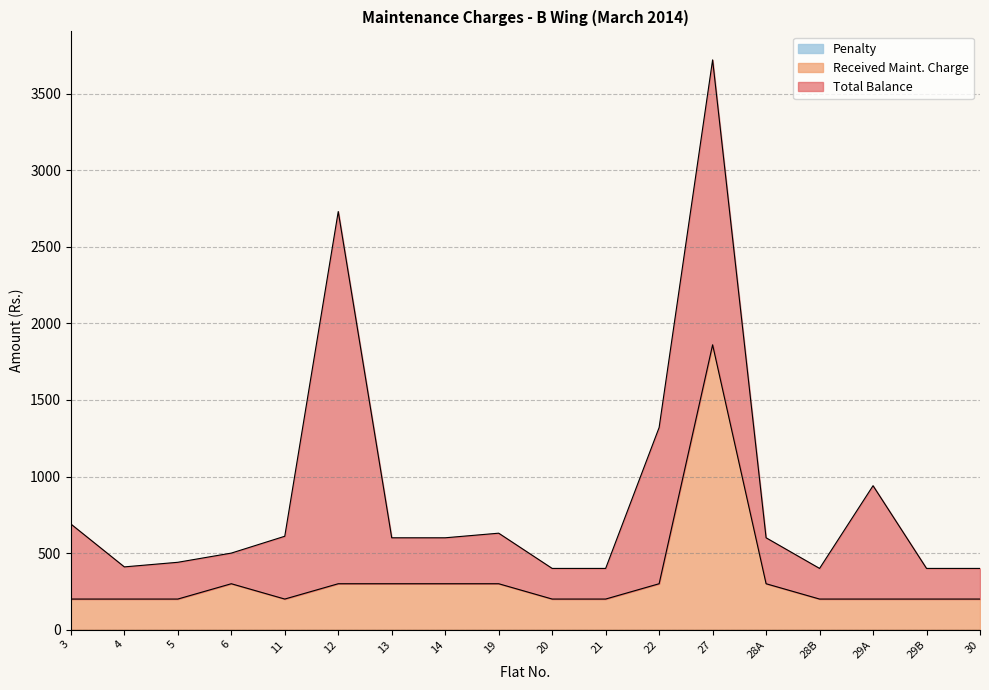

What is the approximate value of Received Maint. Charge at 21, to the nearest 50?

200